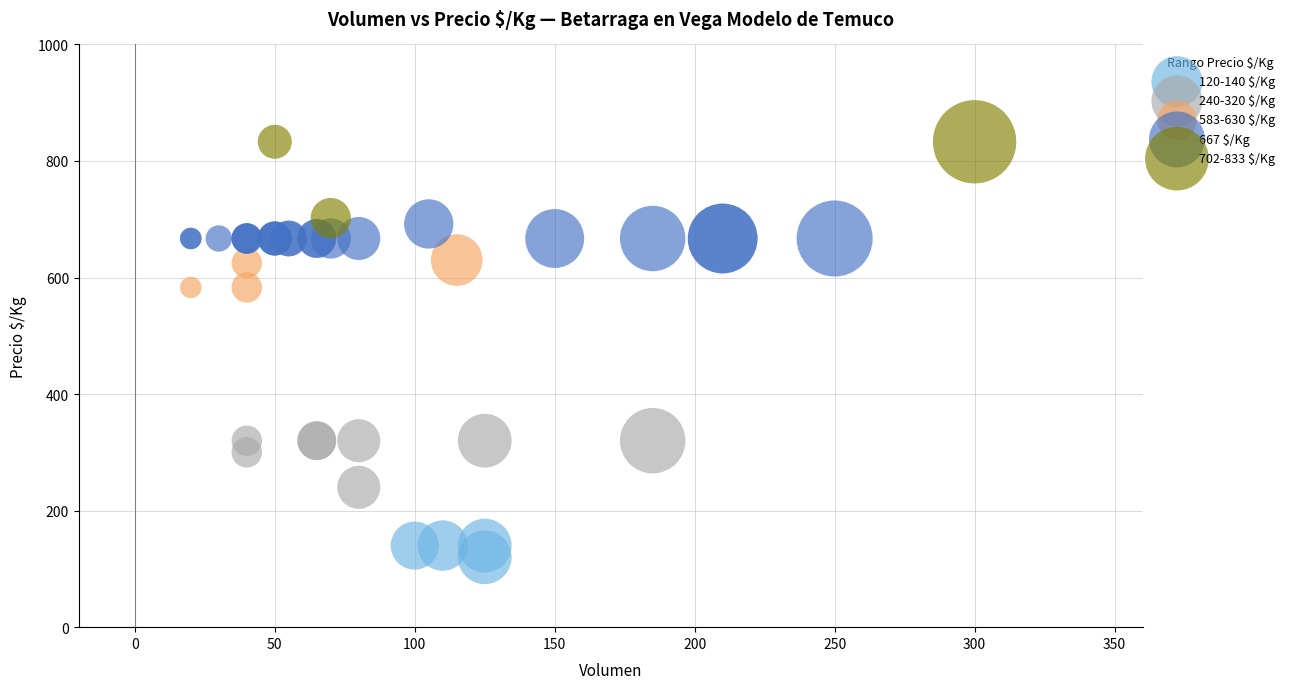

Which series reaches the minimum Y coordinate?

120-140 $/Kg